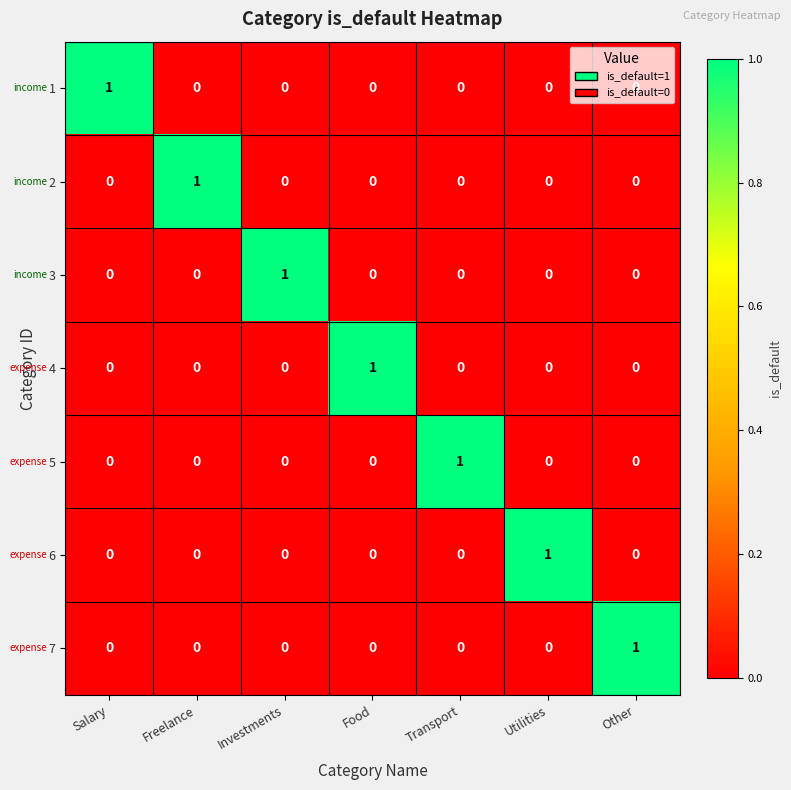

Which category has the highest value in the 2 series?

Freelance